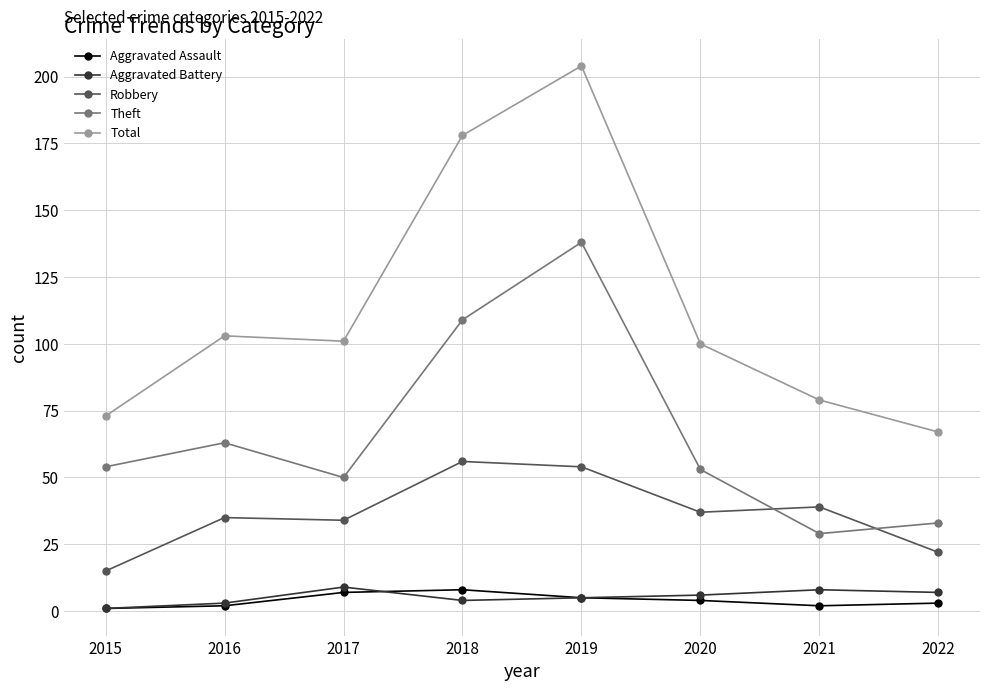

True or false: Aggravated Assault and Theft cross at least once.

False